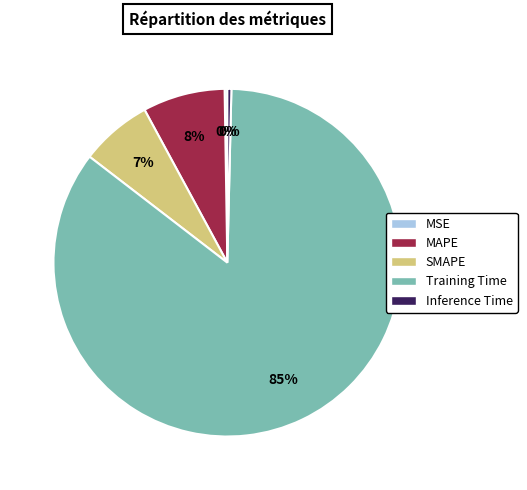

Which category has the biggest portion of the pie?

Training Time